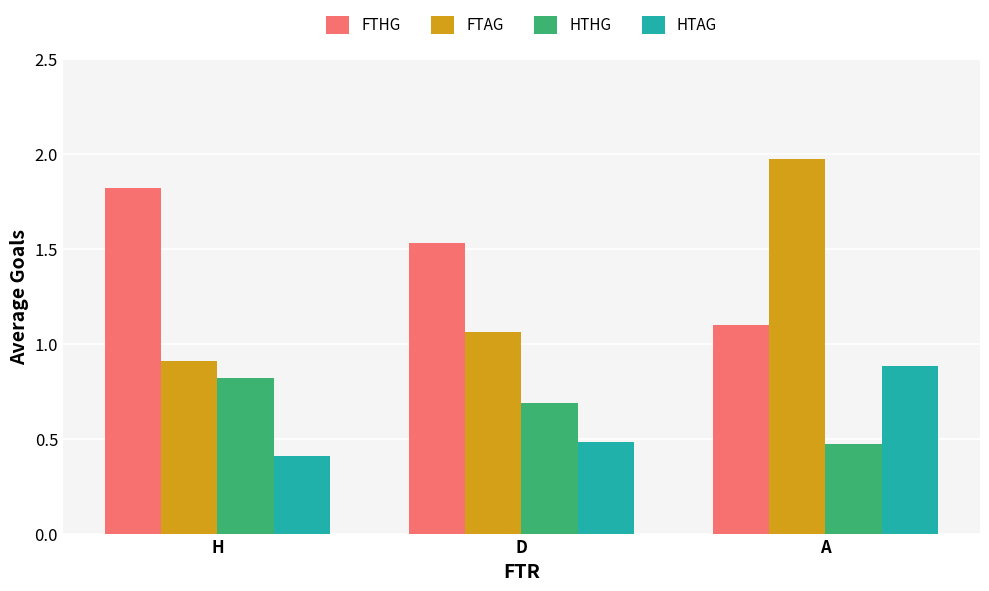

How many bars are there in total?

12